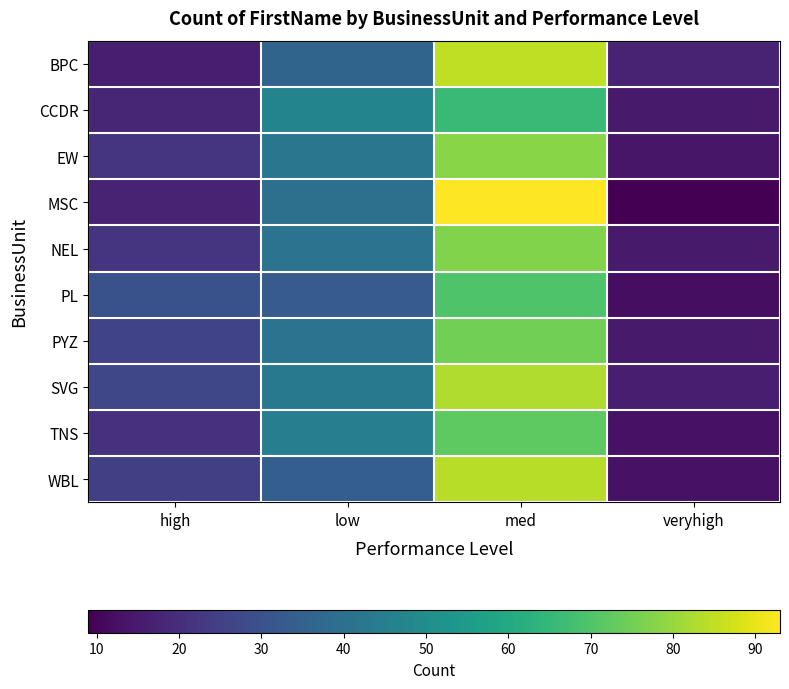

List the labels in order of TNS value, smallest first.

veryhigh, high, low, med